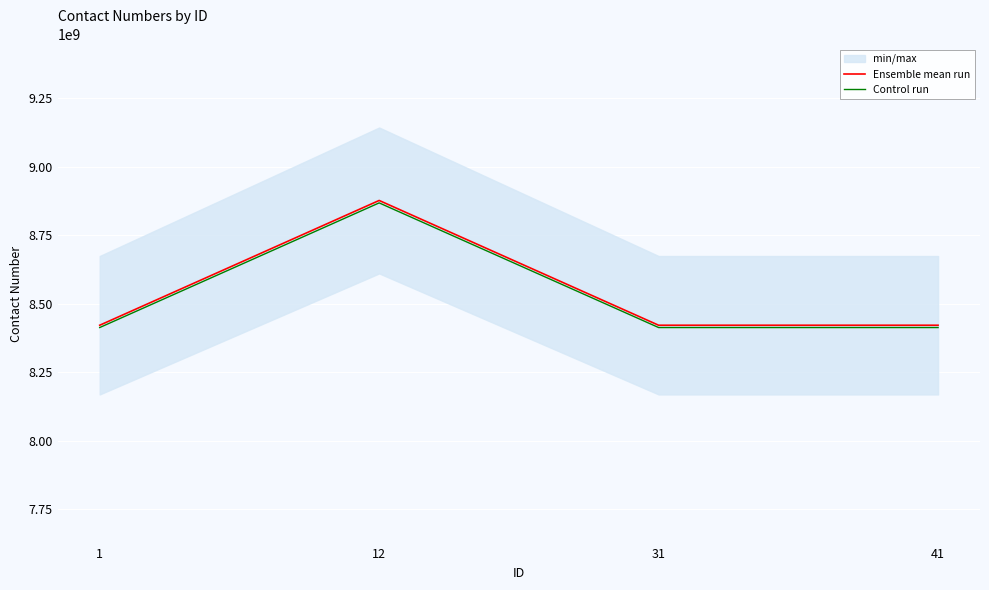

Is this an area chart (filled region under the line)?

No